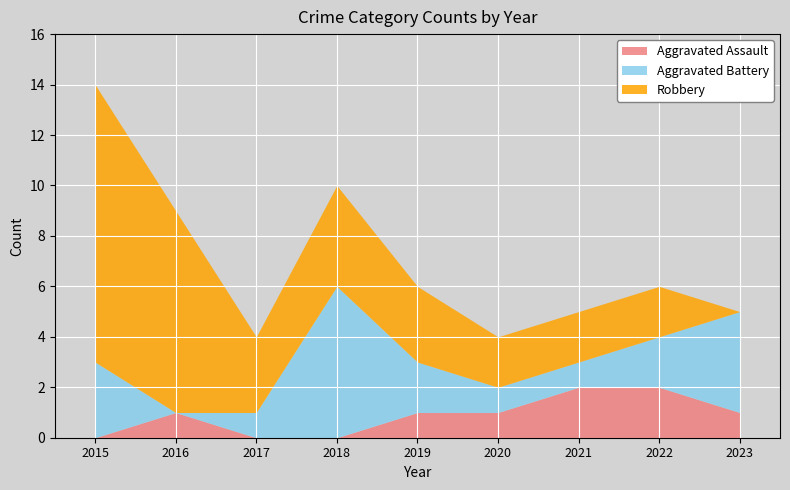

How many times do Robbery and Aggravated Battery cross each other?

2